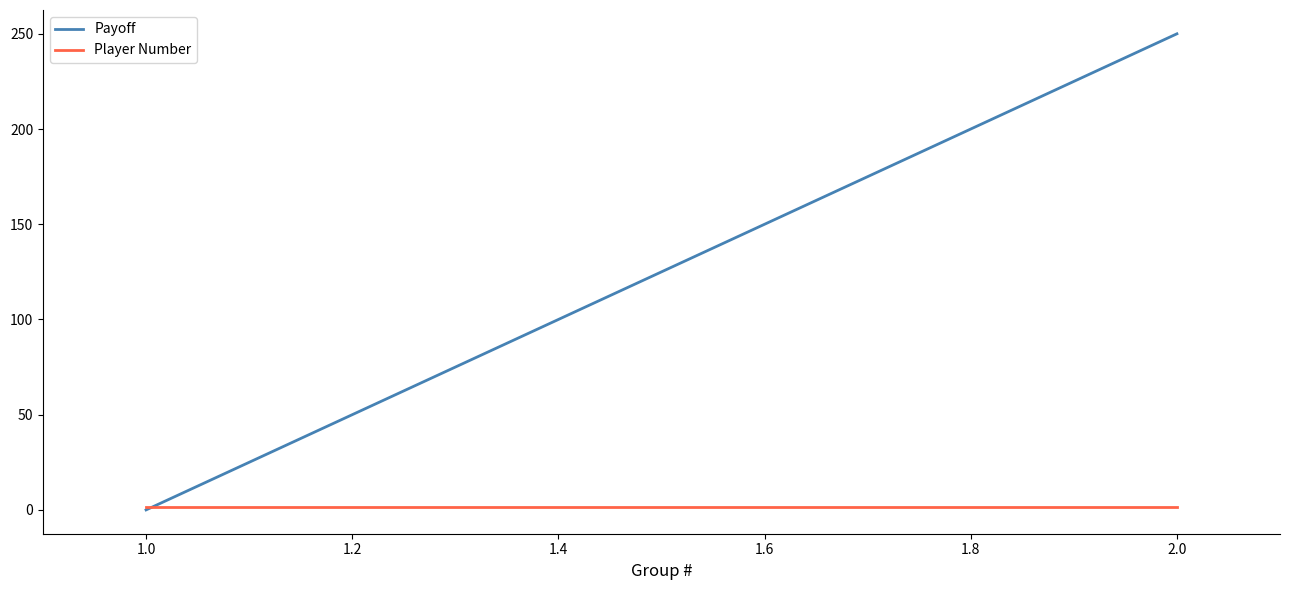

Which series changed the most between 1.0 and 2.0?

Payoff